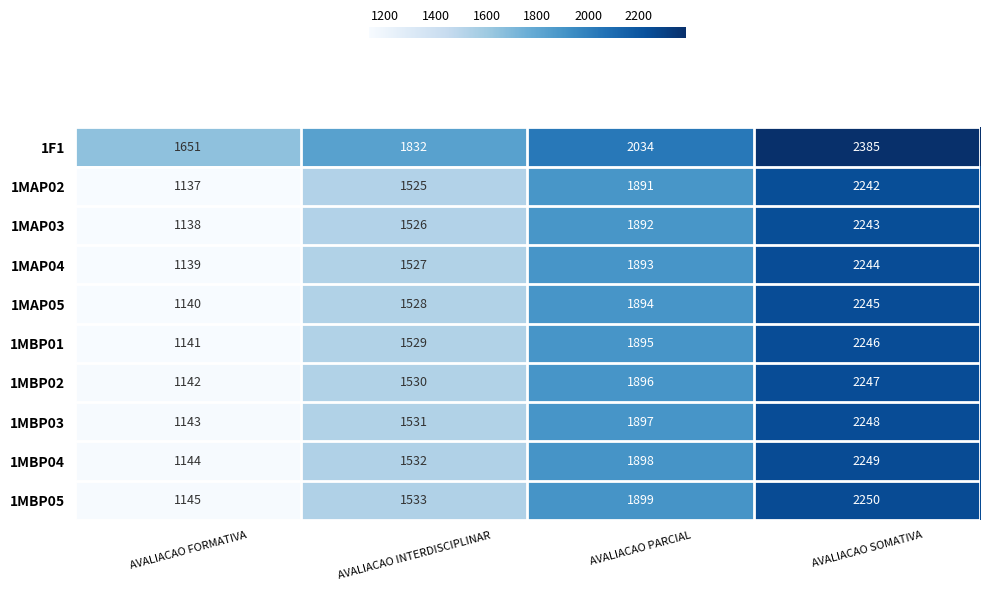

What is the approximate value of 1MAP05 at AVALIACAO PARCIAL?

1894